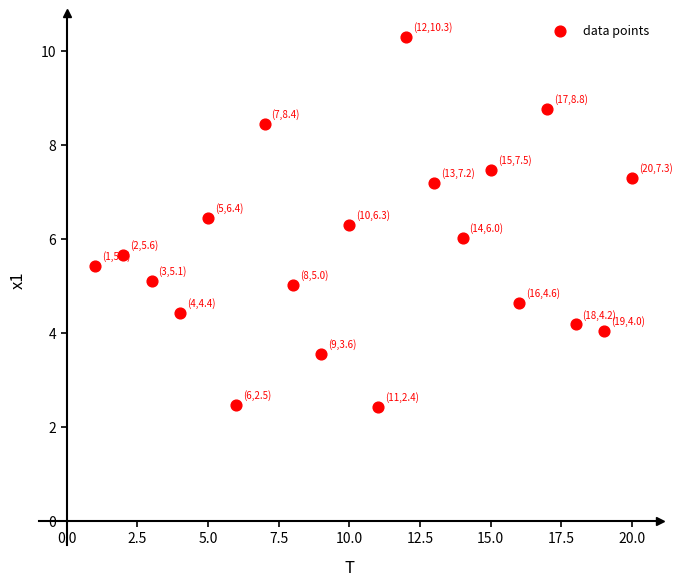

What is the range of Y values (max minus min)?

7.9